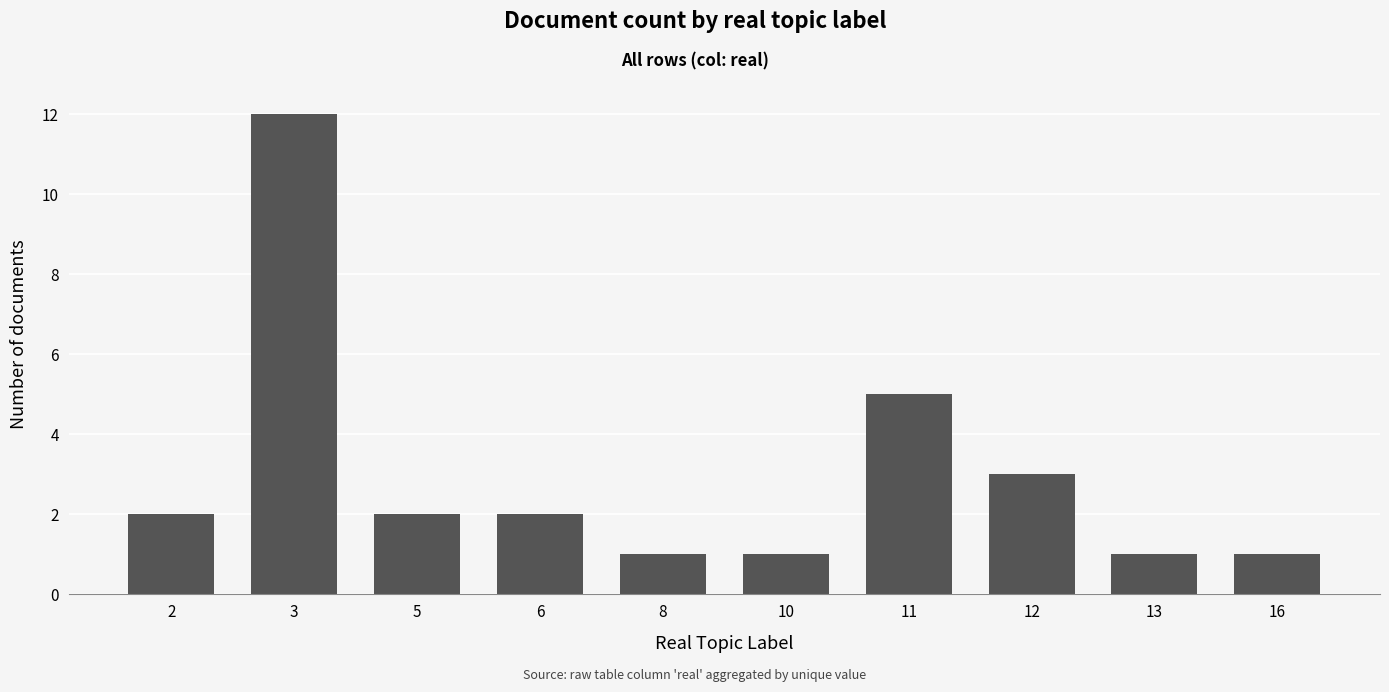

Which label corresponds to the largest value in the chart?

3